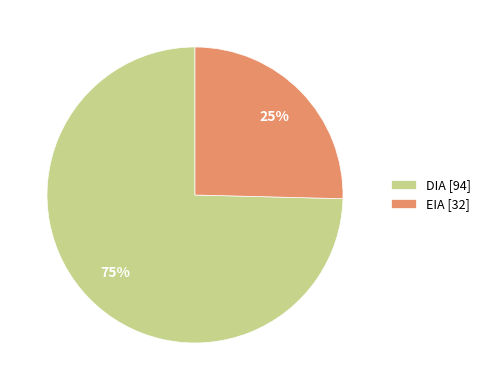

Does any single category account for the majority?

Yes